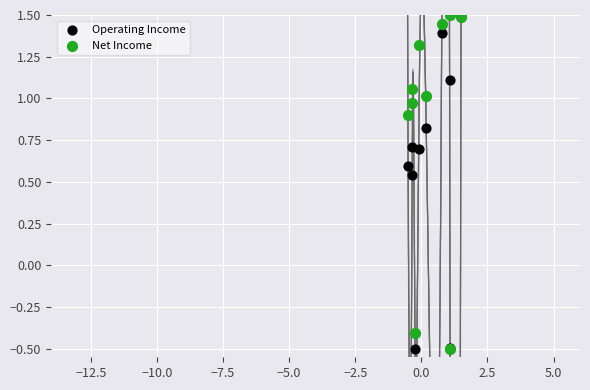

In the Net Income series, what Y value is closest to 0?

-0.4